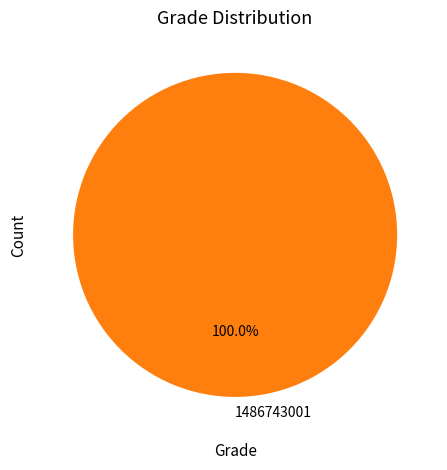

Rank the categories by value from highest to lowest.

1486743001